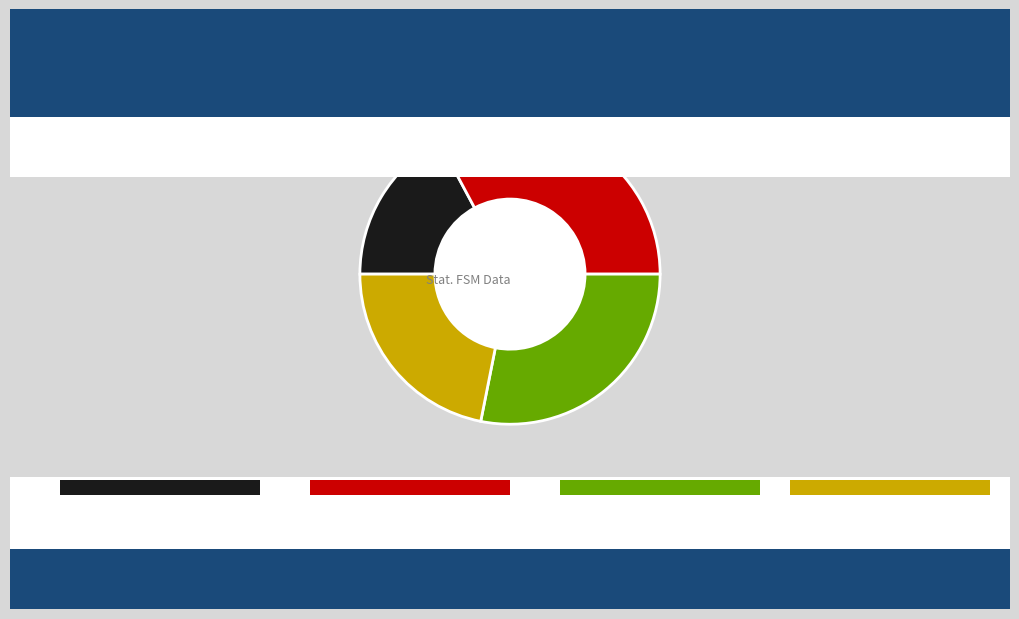

Which slice is the largest?

Input 'a' Output 1 21